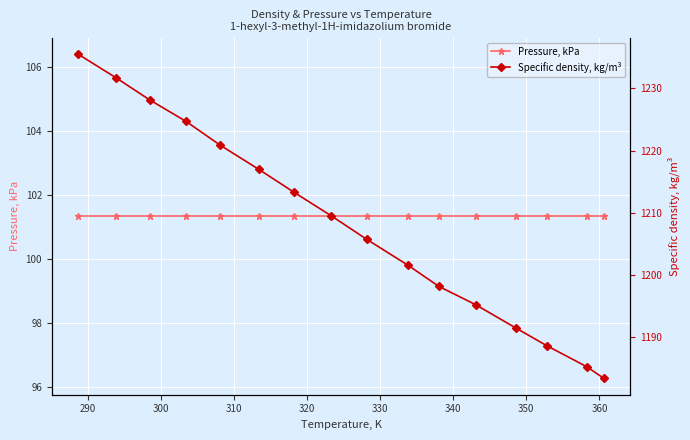

Is it true that Pressure, kPa equals 56.1 at 280?

False